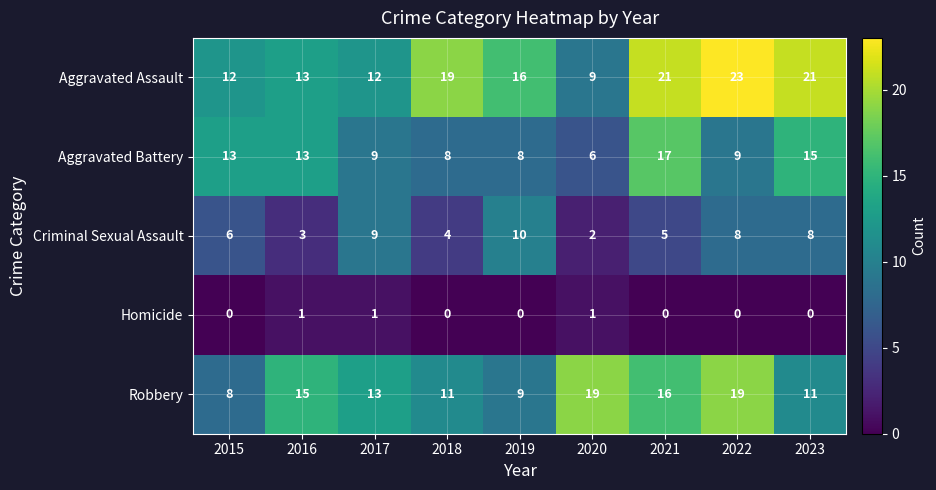

Which series has the largest total across all categories?

Aggravated Assault